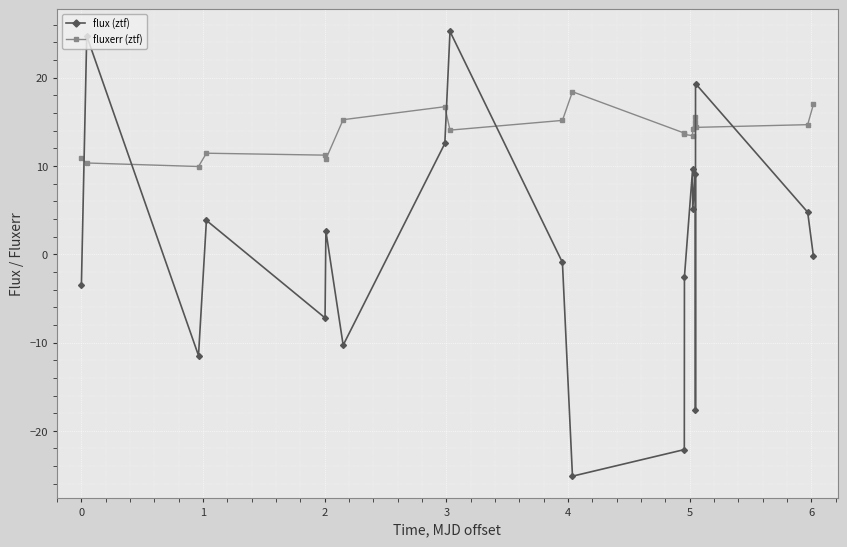

Rank the series by their maximum value, from highest to lowest.

flux (ztf), fluxerr (ztf)